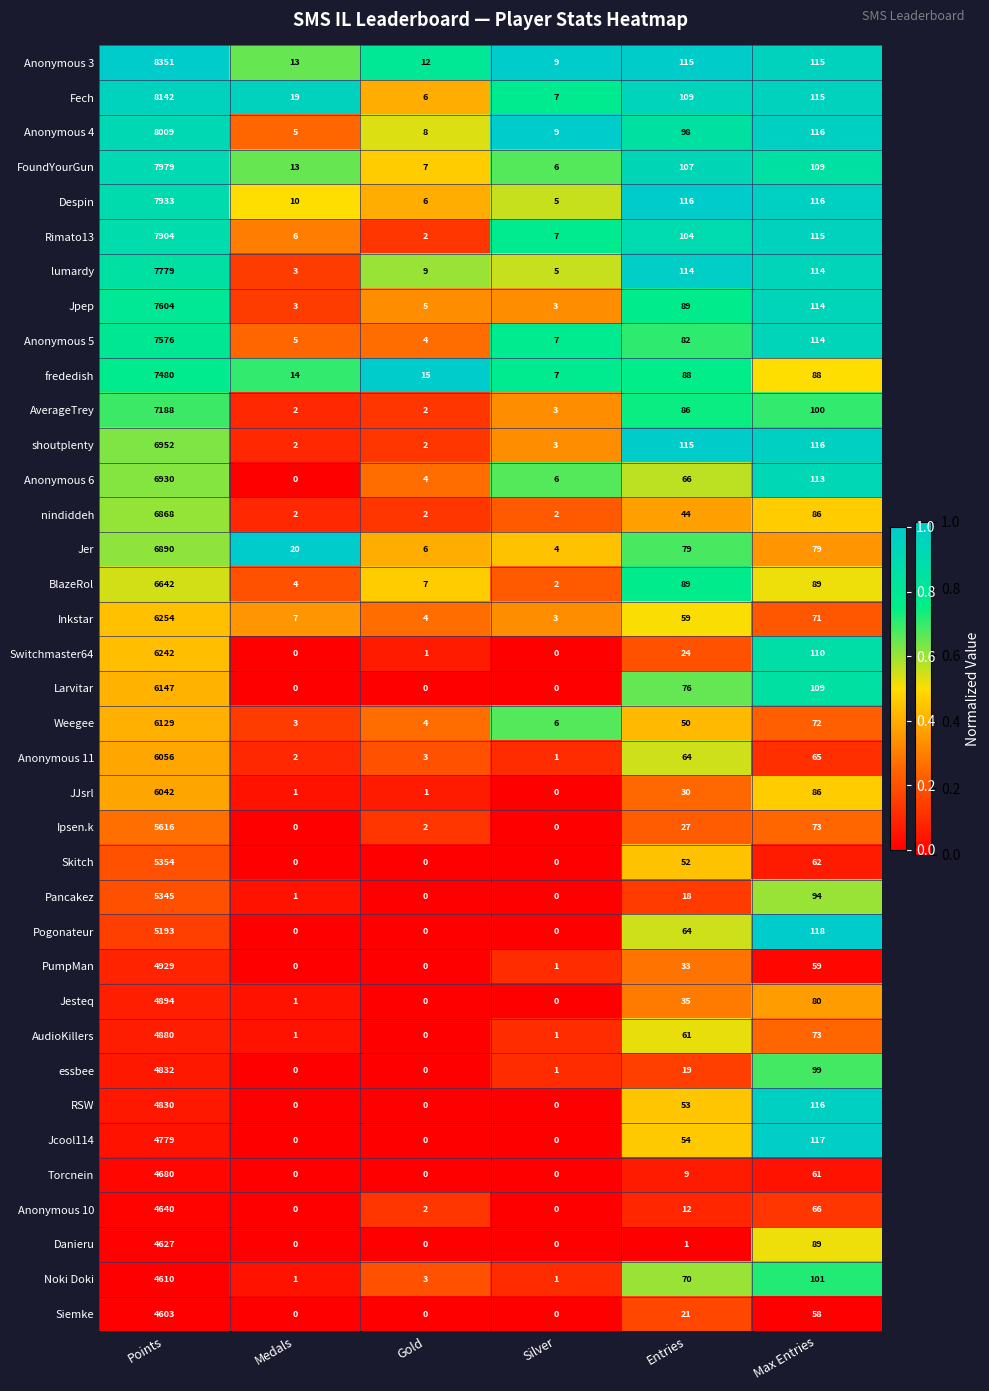

Rank the series at Points from highest to lowest value.

Anonymous 3, Fech, Anonymous 4, FoundYourGun, Despin, Rimato13, lumardy, Jpep, Anonymous 5, frededish, AverageTrey, shoutplenty, Anonymous 6, Jer, nindiddeh, BlazeRol, Inkstar, Switchmaster64, Larvitar, Weegee, Anonymous 11, JJsrl, Ipsen.k, Skitch, Pancakez, Pogonateur, PumpMan, Jesteq, AudioKillers, essbee, RSW, Jcool114, Torcnein, Anonymous 10, Danieru, Noki Doki, Siemke